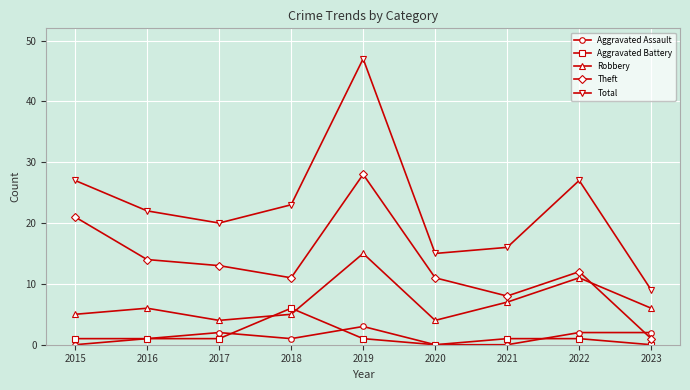

Which series has the widest spread of values?

Total